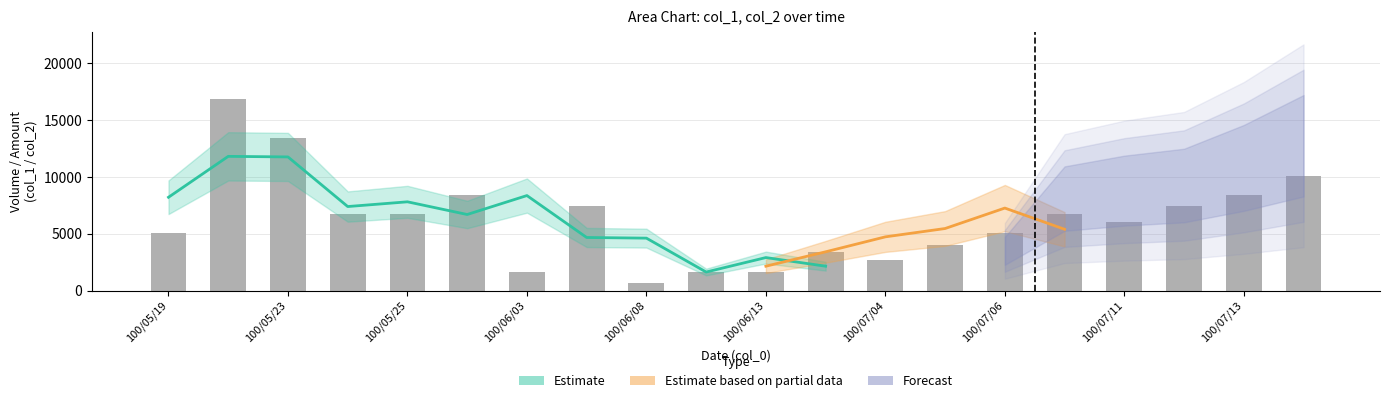

What is the change in value from 100/06/13 to 100/07/04?

+1009.8